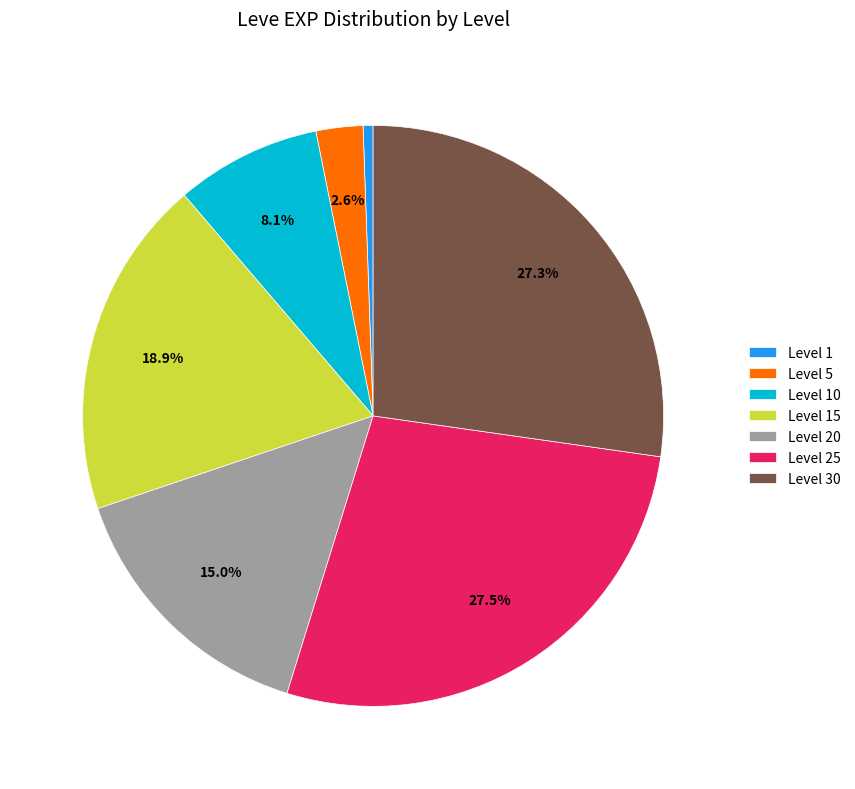

To the nearest percent, what is the average slice percentage?

14%